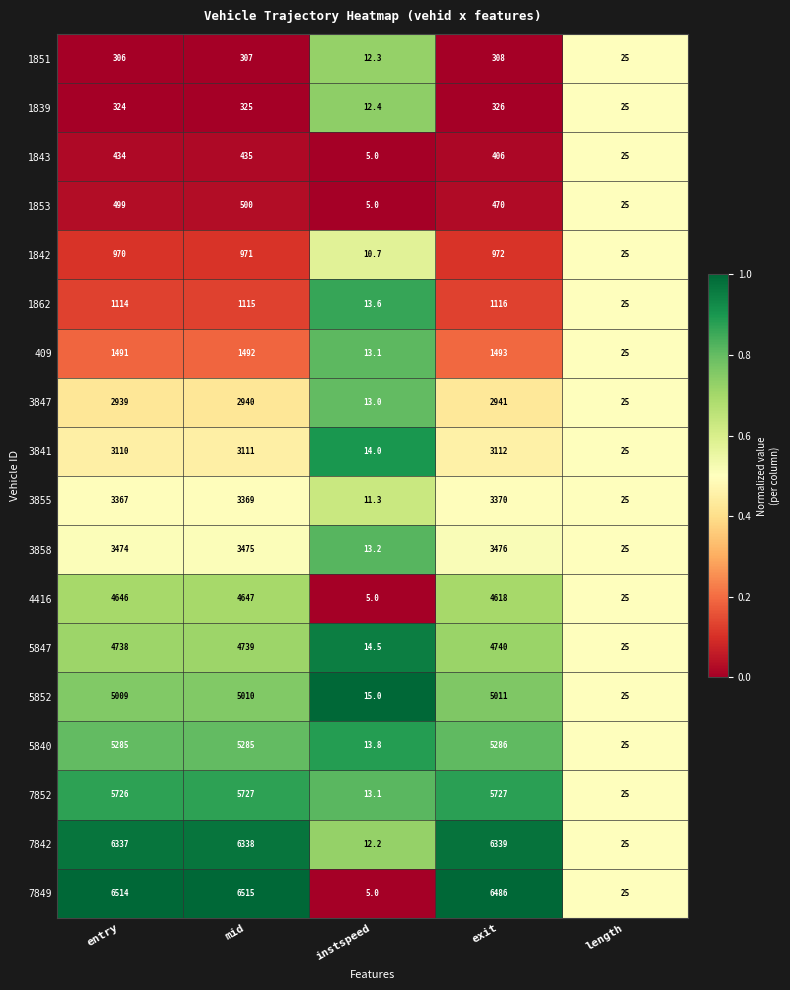

Which label corresponds to the largest value in the chart?

mid